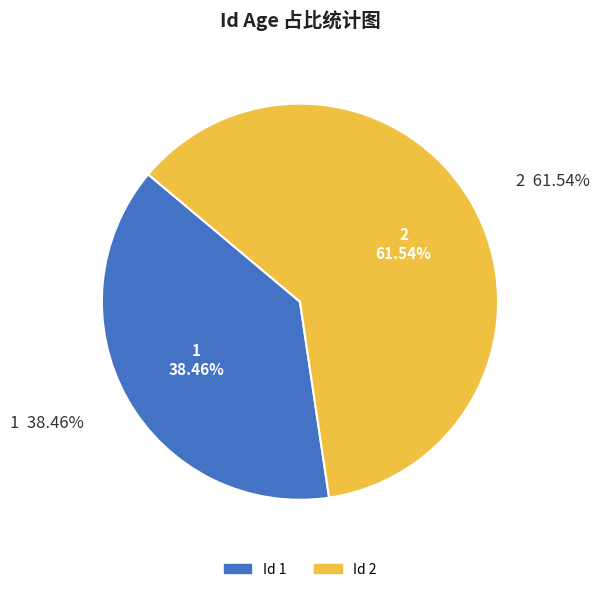

Which category accounts for the majority?

2